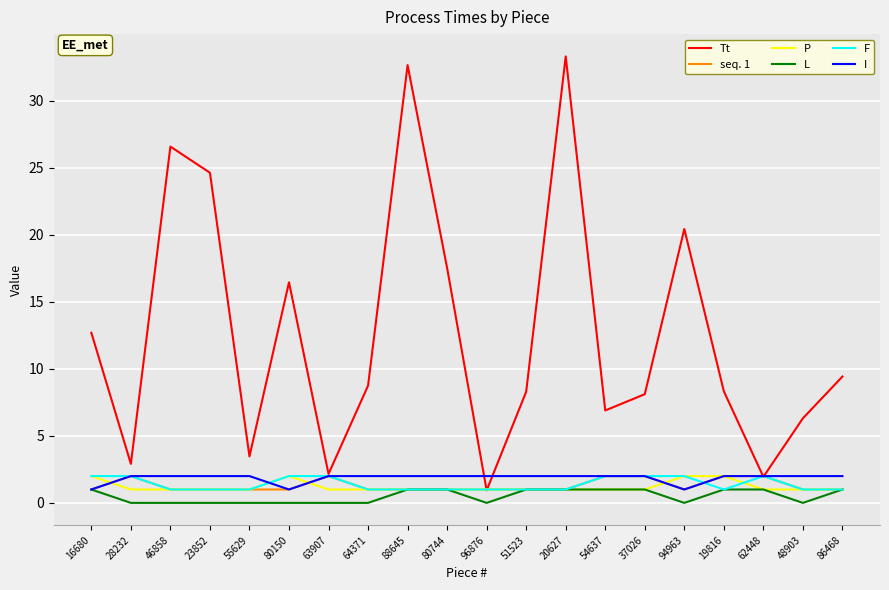

What position from the right is 80150?

15